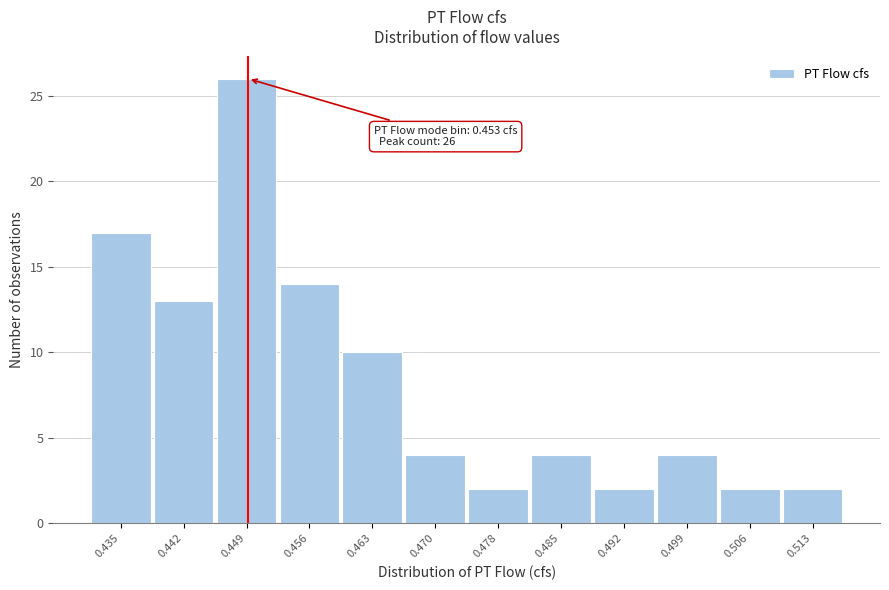

Reading right to left, extract all data points from this chart.

2	2	4	2	4	2	4	10	14	26	13	17